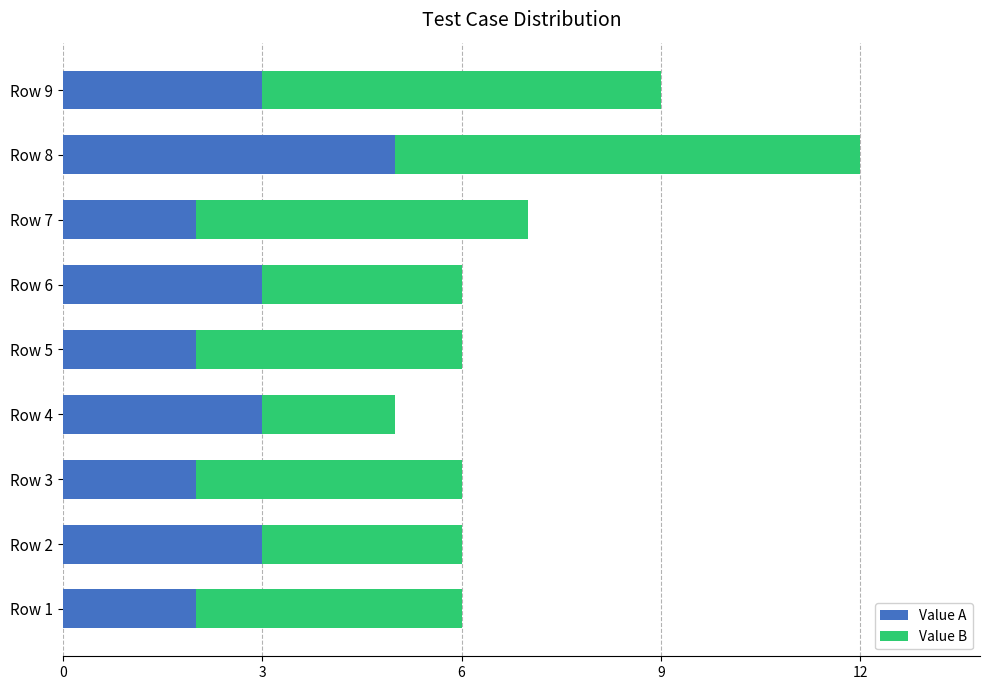

True or false: Value A has a value of 3 at Row 9.

True